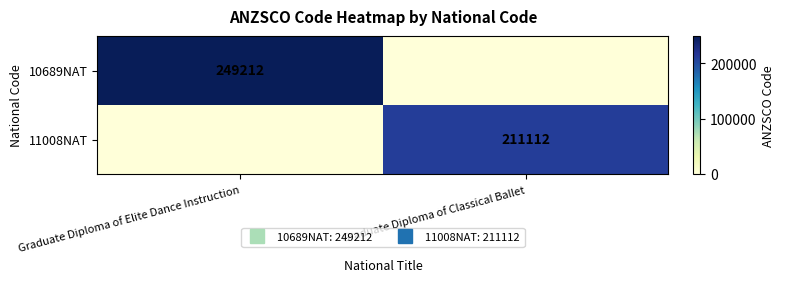

The value of 10689NAT at Graduate Diploma of Elite Dance Instruction is 58533. True or false?

False